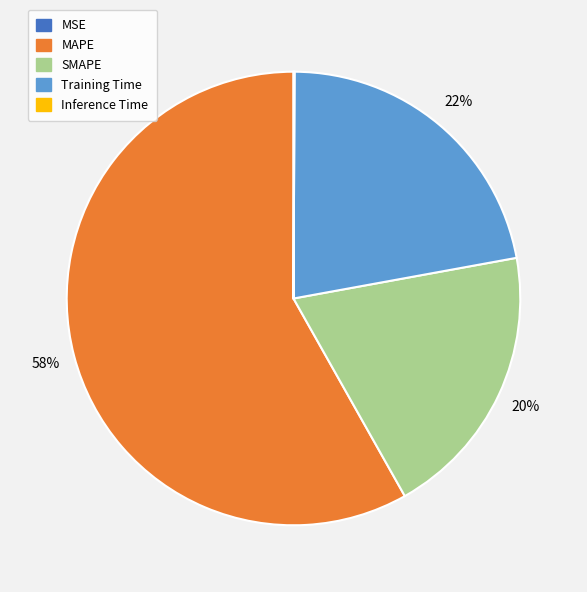

Which slice represents more than half of the pie?

MAPE